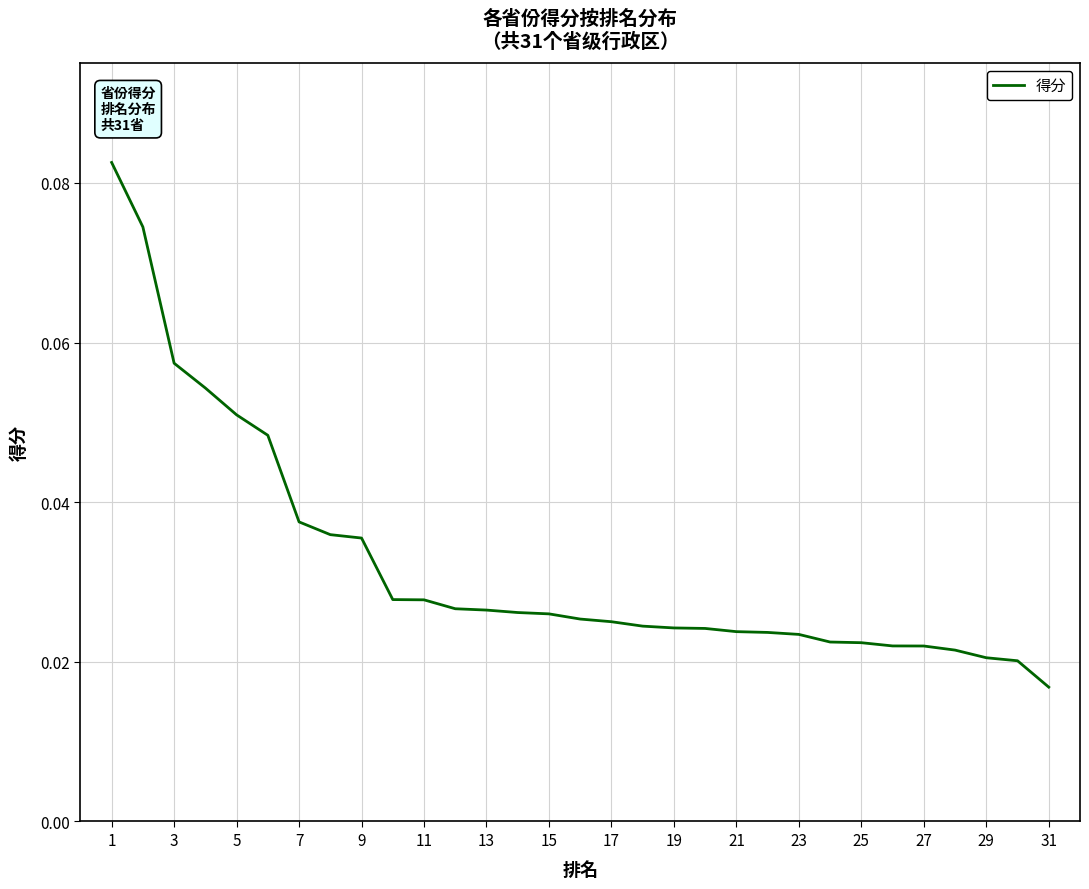

At which label is the value closest to 0?

31